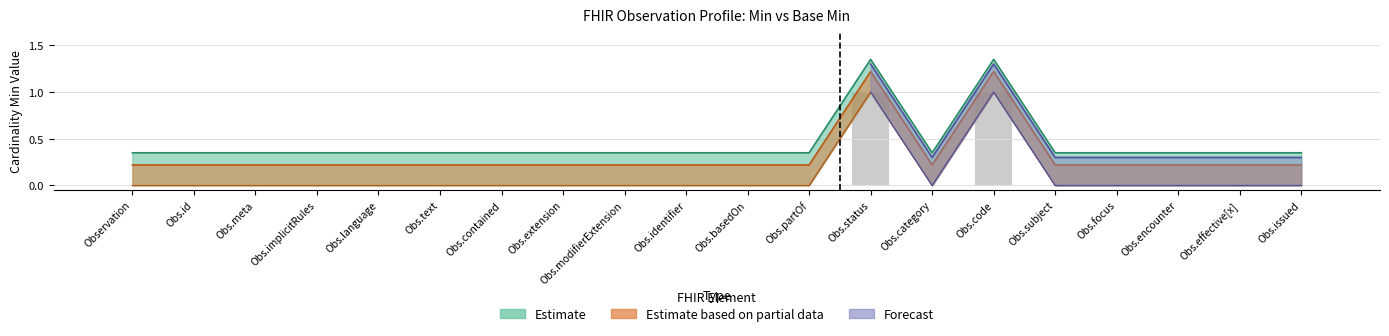

List the labels in order of value, largest first.

Obs.status, Obs.code, Observation, Obs.id, Obs.meta, Obs.implicitRules, Obs.language, Obs.text, Obs.contained, Obs.extension, Obs.modifierExtension, Obs.identifier, Obs.basedOn, Obs.partOf, Obs.category, Obs.subject, Obs.focus, Obs.encounter, Obs.effective[x], Obs.issued